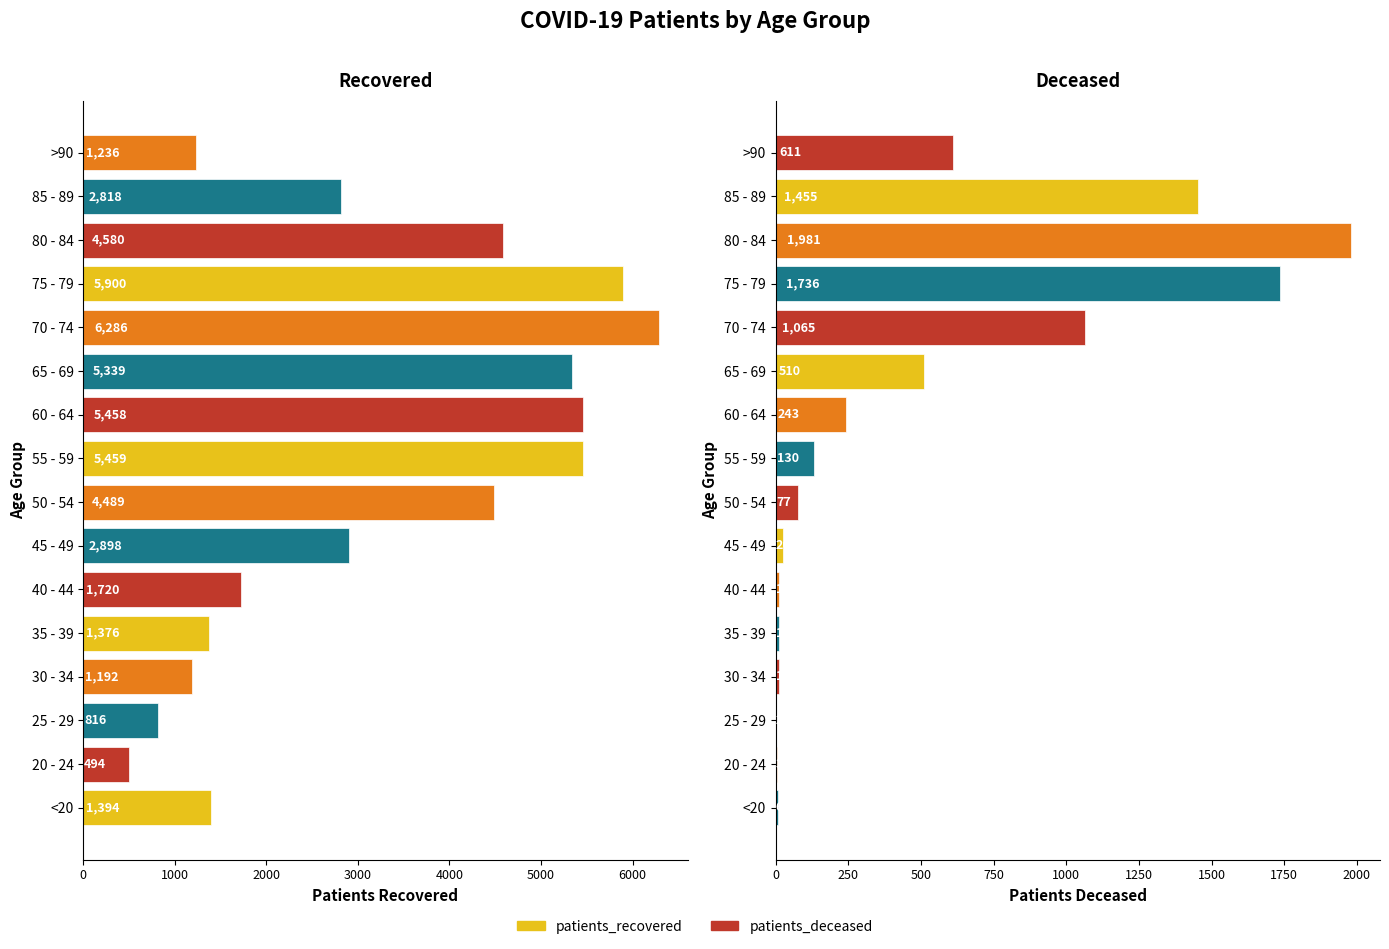

Rank the series by their average value, from lowest to highest.

patients_deceased, patients_recovered